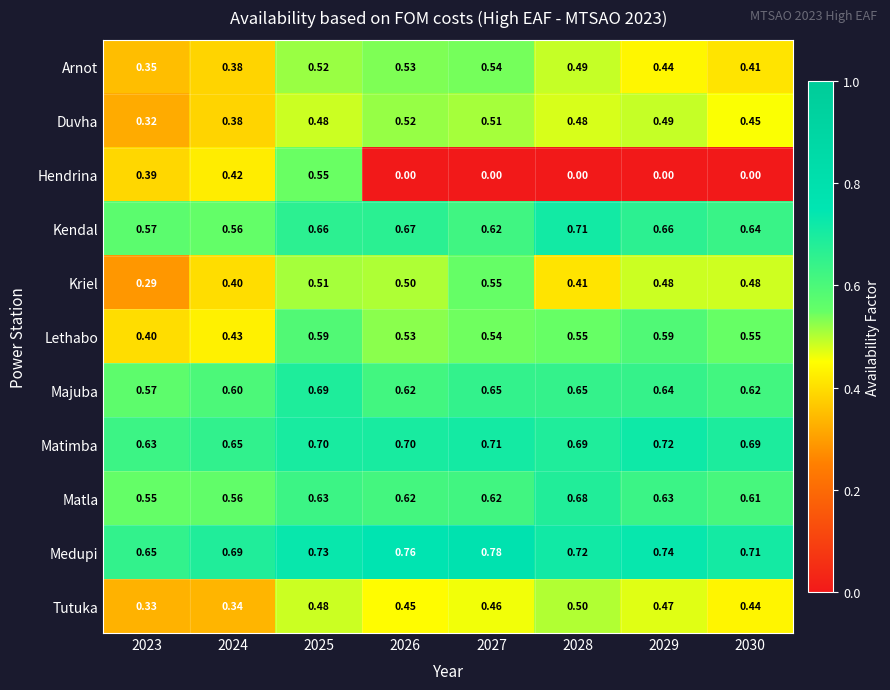

Which series has the widest spread of values?

Hendrina